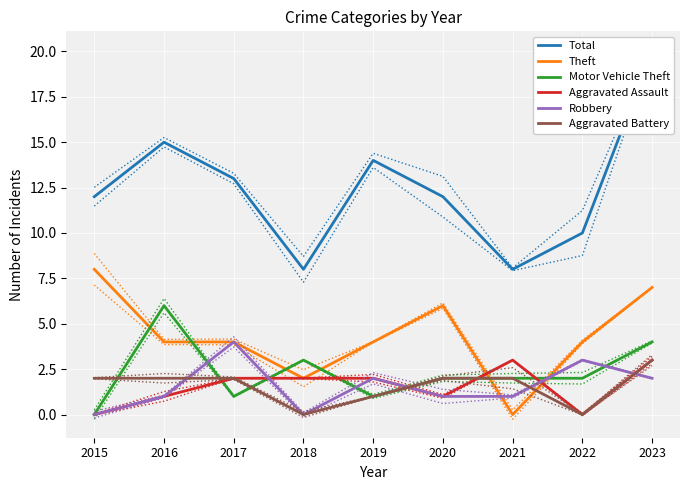

What is the difference between the maximum and minimum values in the Motor Vehicle Theft series?

6